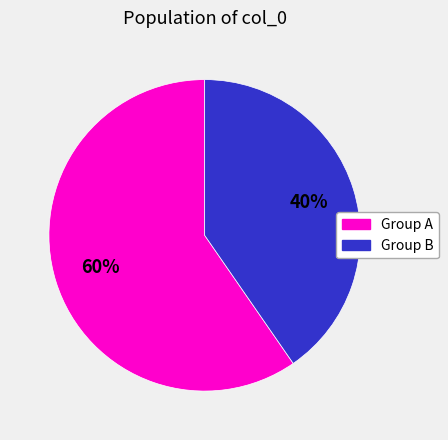

Is it true that Group A is 60% of the pie?

True